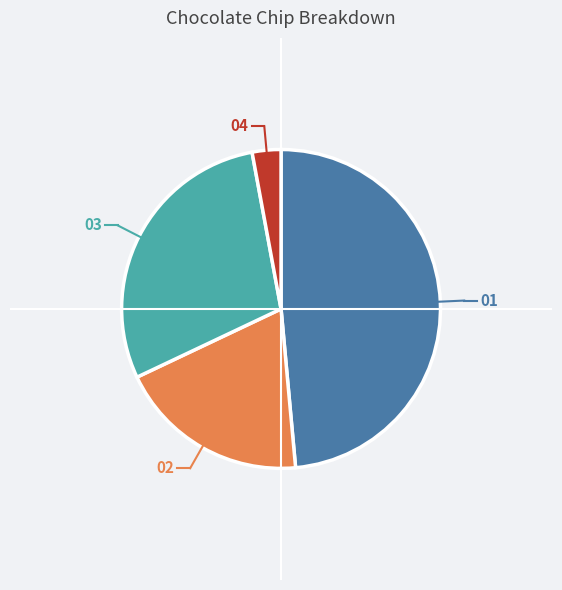

Does any single category account for the majority?

No